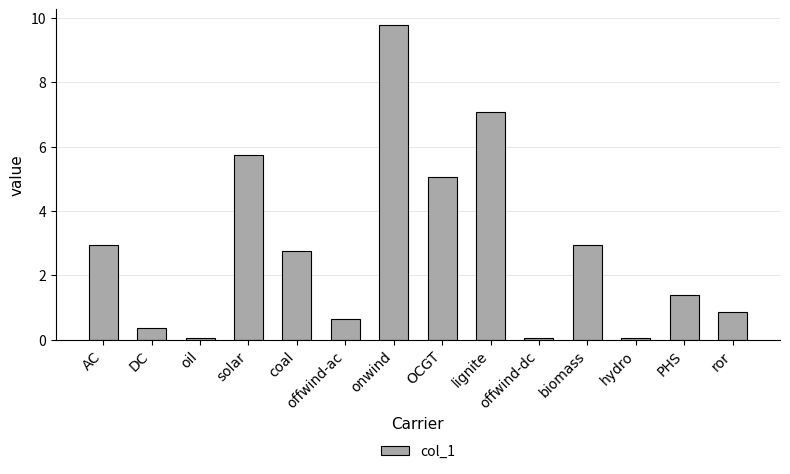

What is the maximum value shown in the chart?

9.8